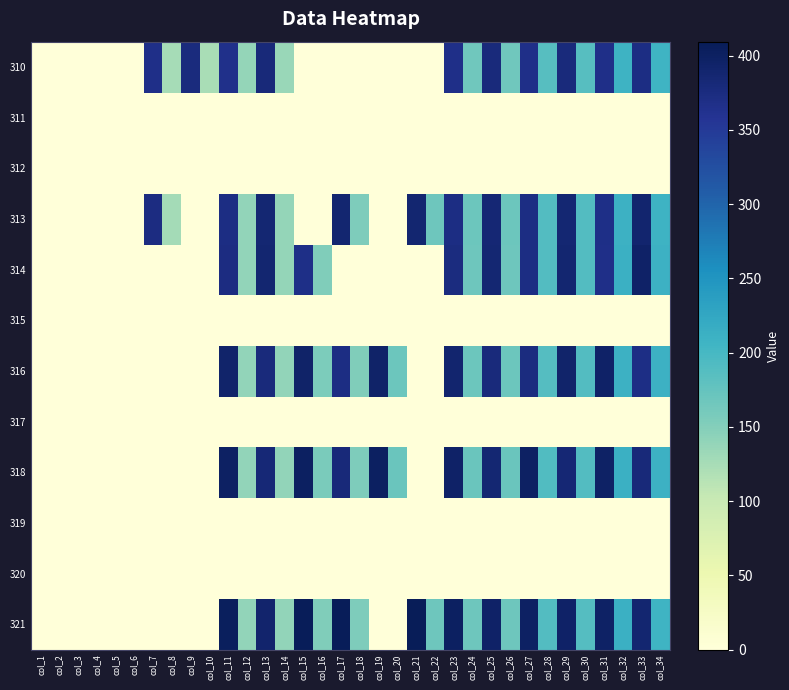

Count the number of categories in the chart.

34